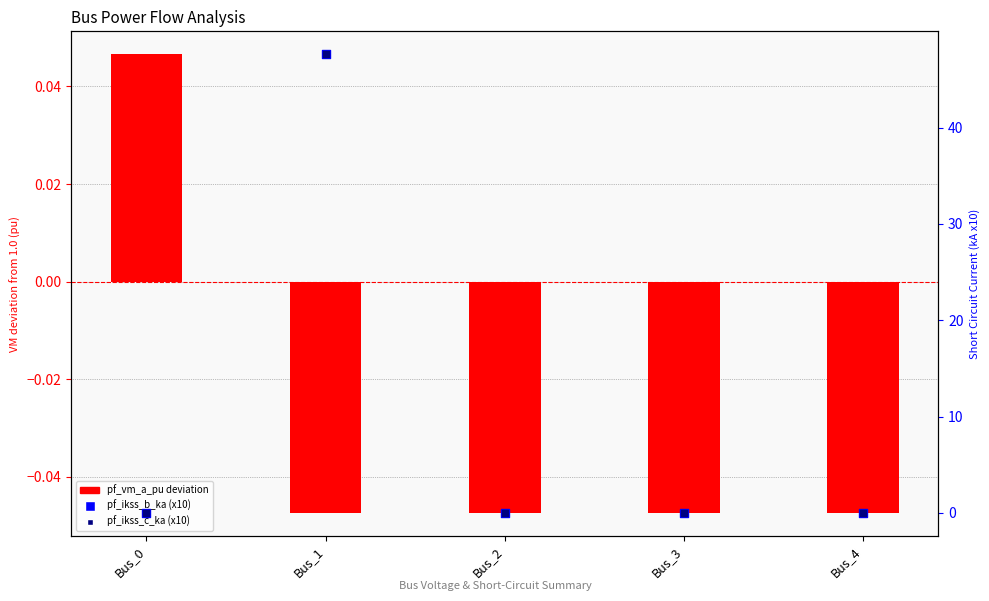

Is the value of pf_ikss_b_ka (x10) at Bus_4 greater than the value of pf_vm_a_pu (deviation from 1) at Bus_4?

Yes